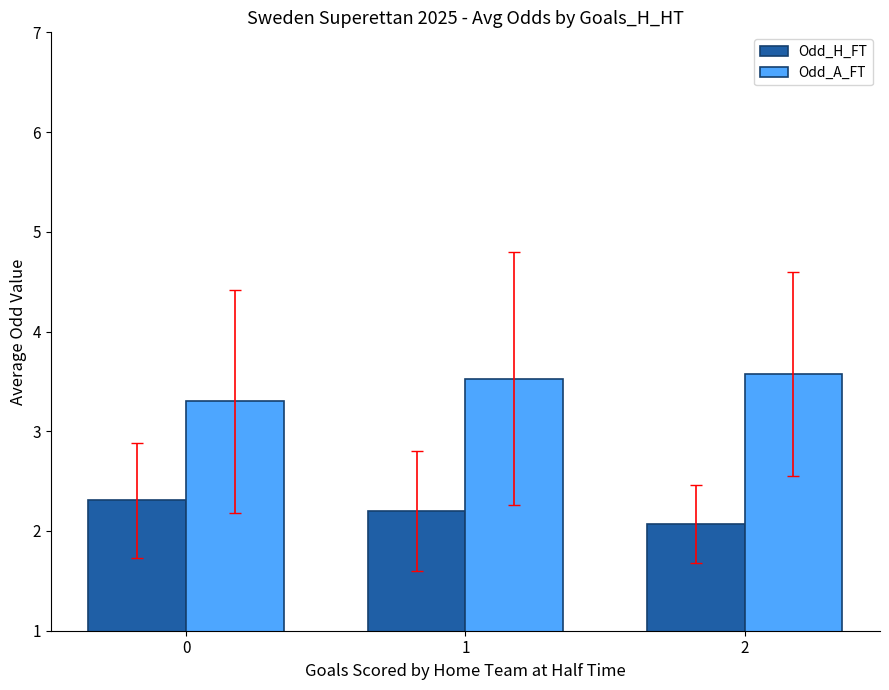

True or false: Odd_H_FT has a value of 4.0 at 0.

False